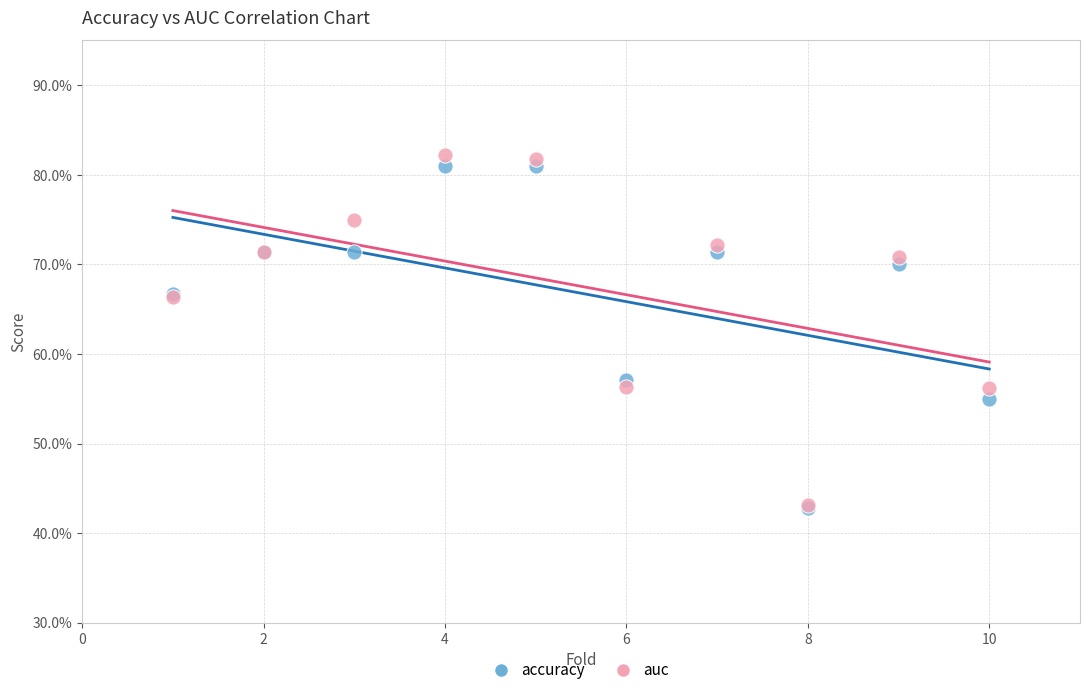

What are all the series names shown in the legend?

accuracy, auc